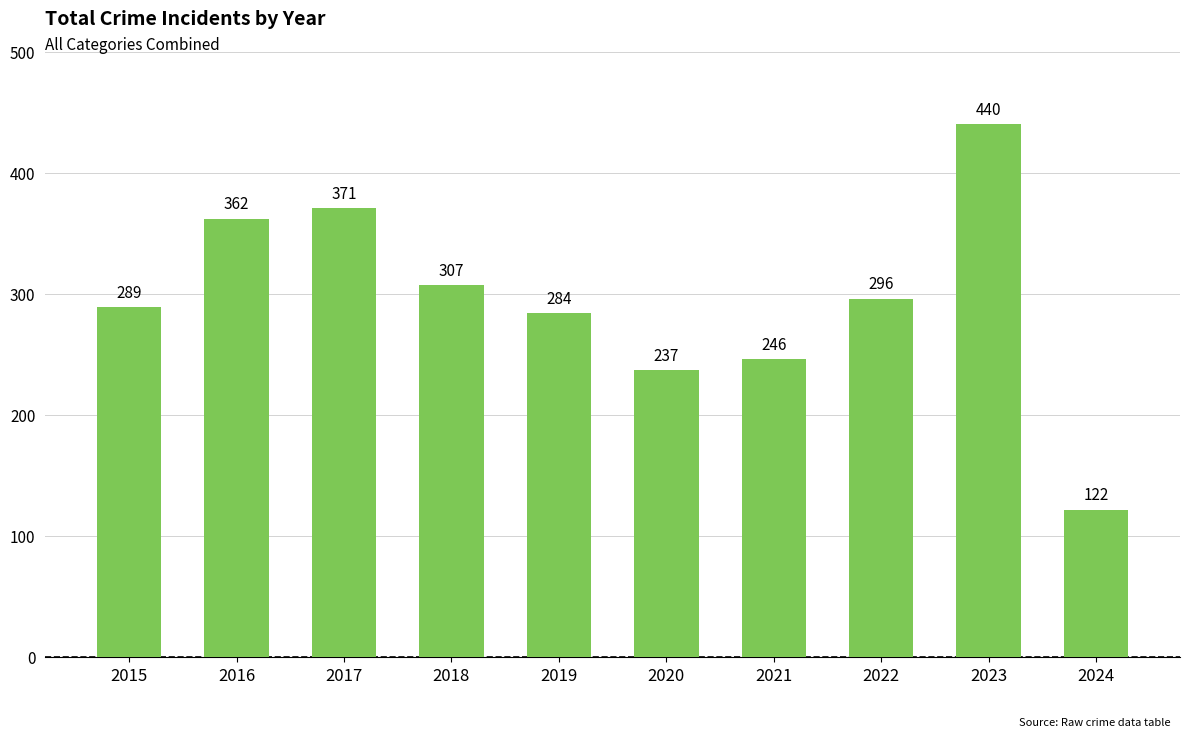

What is the difference between the values at 2016 and 2018?

55